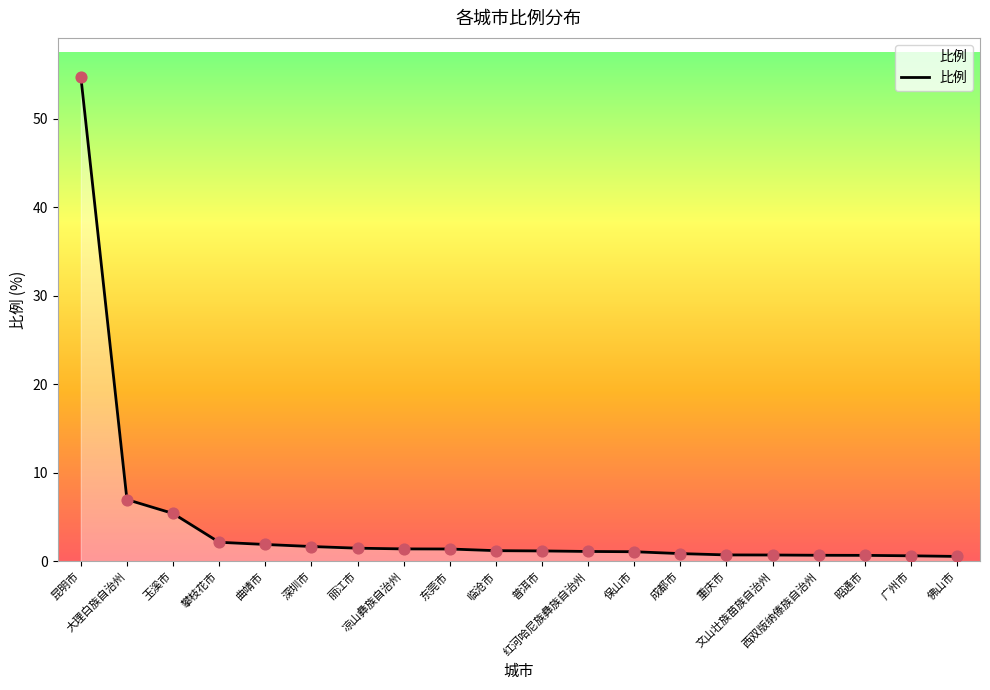

What is the maximum value shown in the chart?

54.7